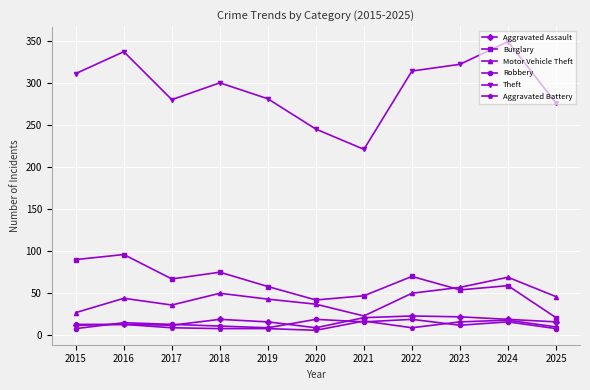

What is the difference between the Motor Vehicle Theft values at 2022 and 2016?

6